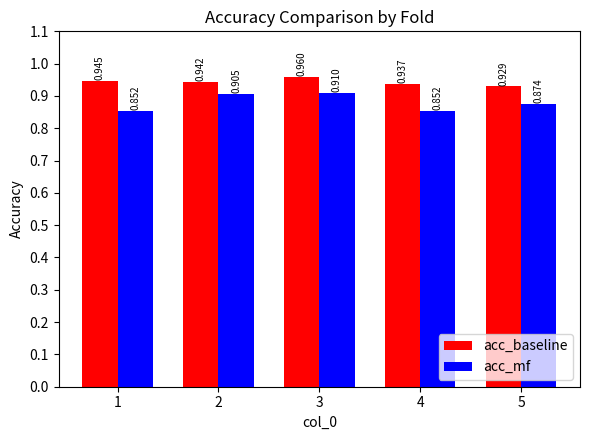

What are all the series names shown in the legend?

acc_baseline, acc_mf